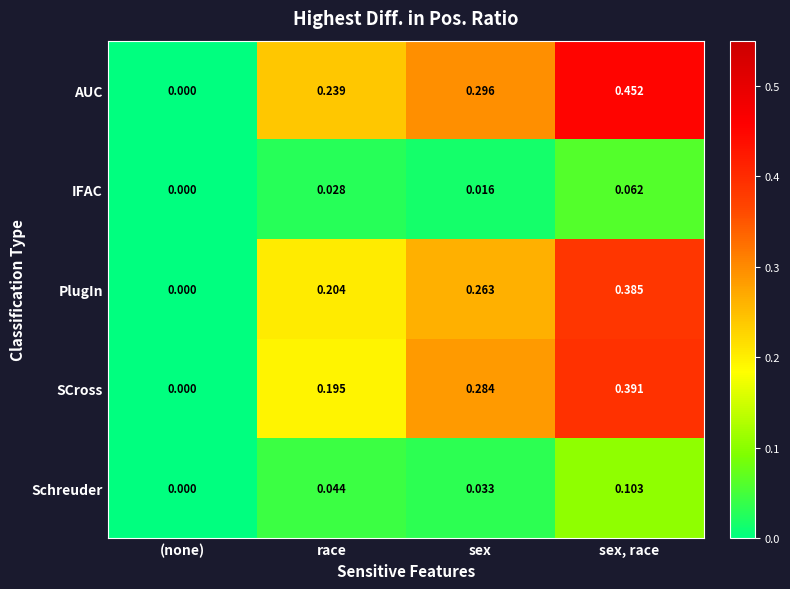

At sex, race, list the series in order from largest to smallest.

AUC, SCross, PlugIn, Schreuder, IFAC